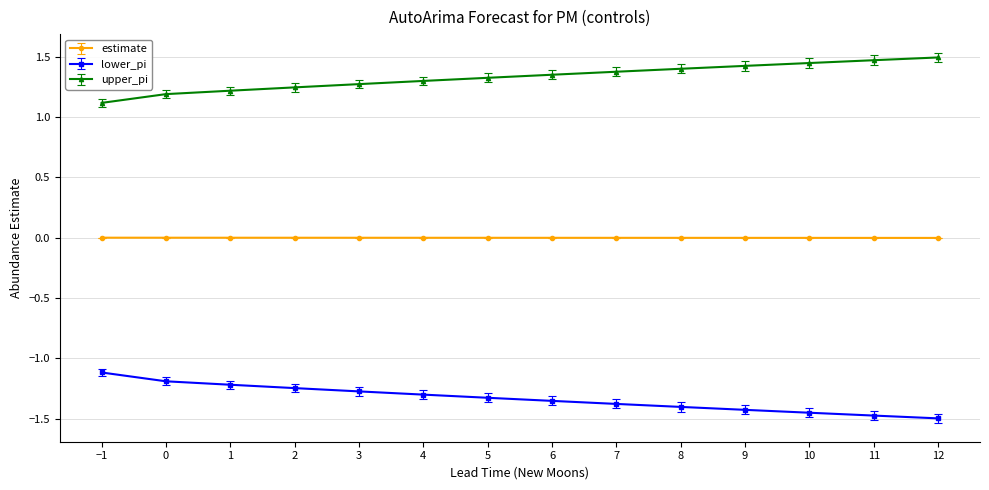

What is the maximum value shown in the chart?

1.5